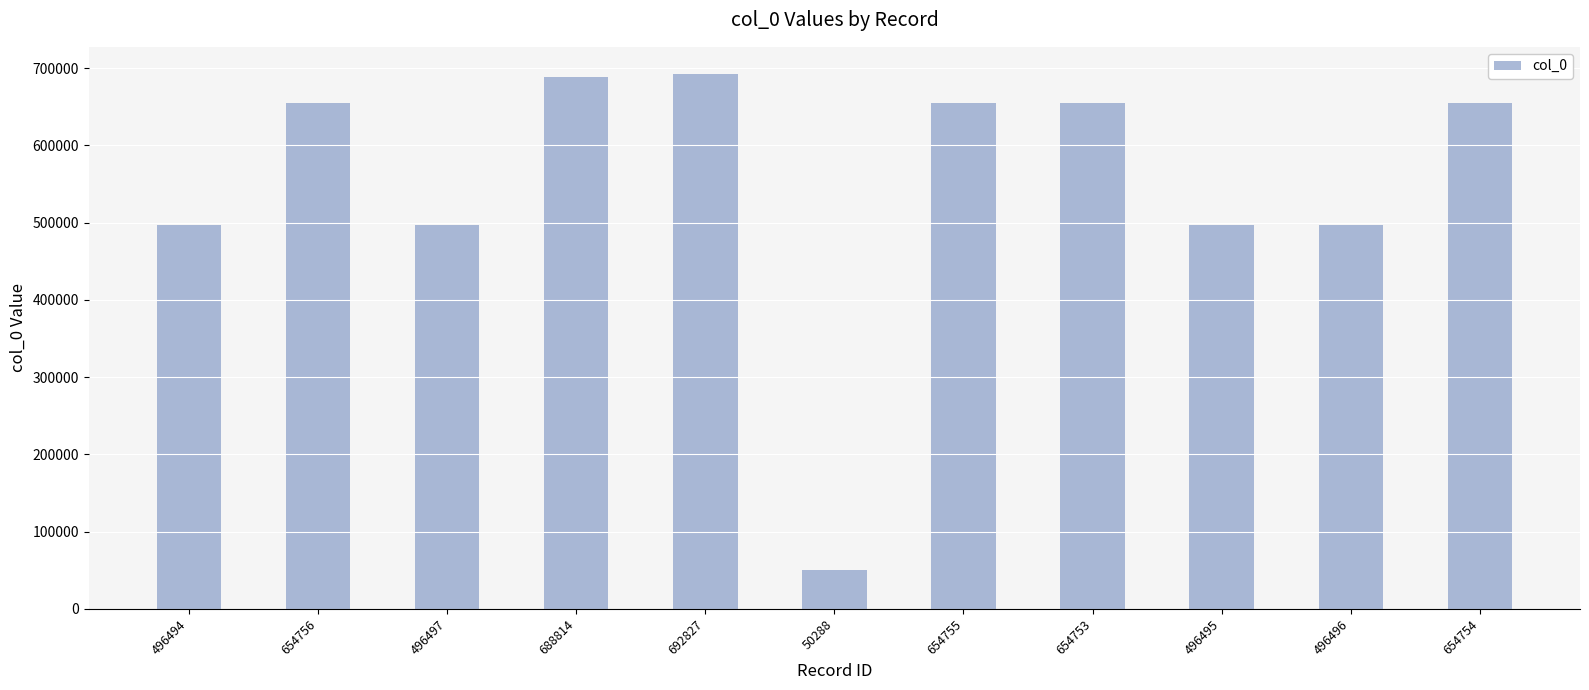

At which label does the data first exceed 654753?

654756